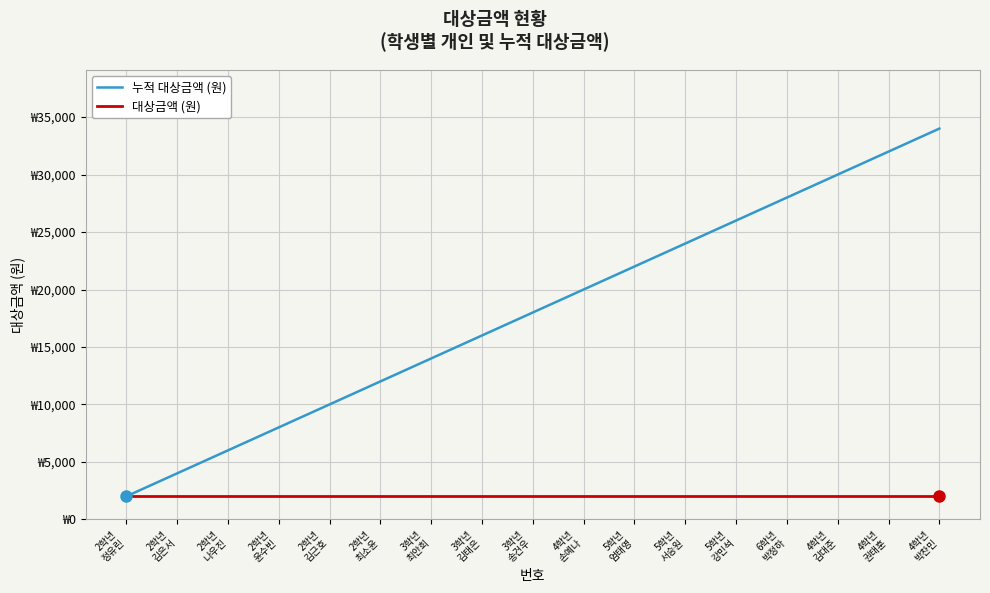

Is this an area chart (filled region under the line)?

No